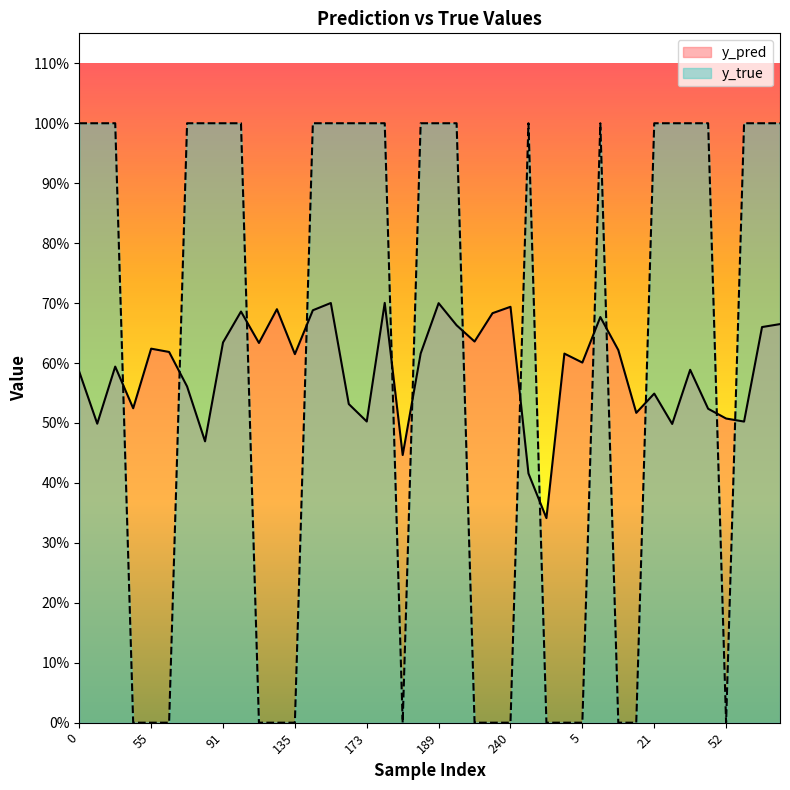

What position from the left is 0?

1